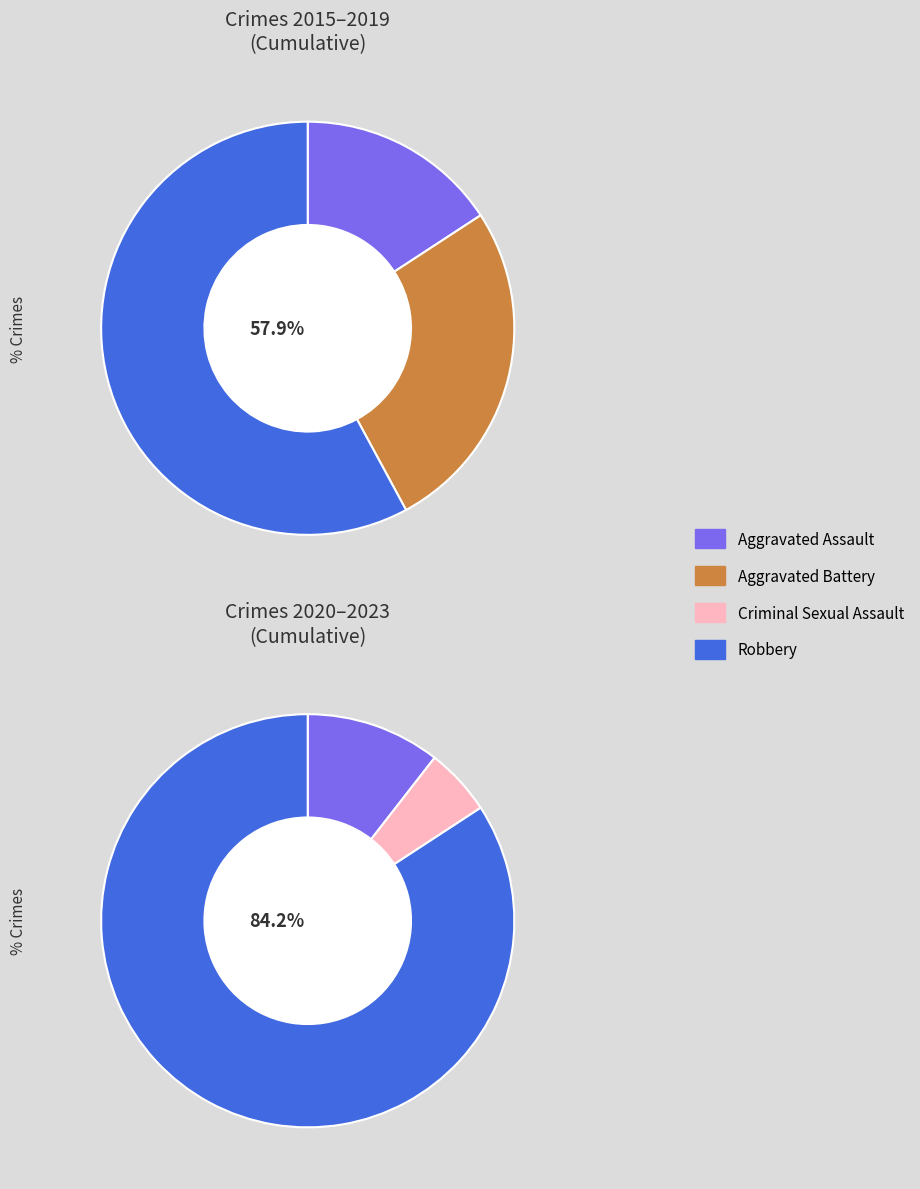

What percentage do values_2015_2019 and 3 together represent?

75.0%